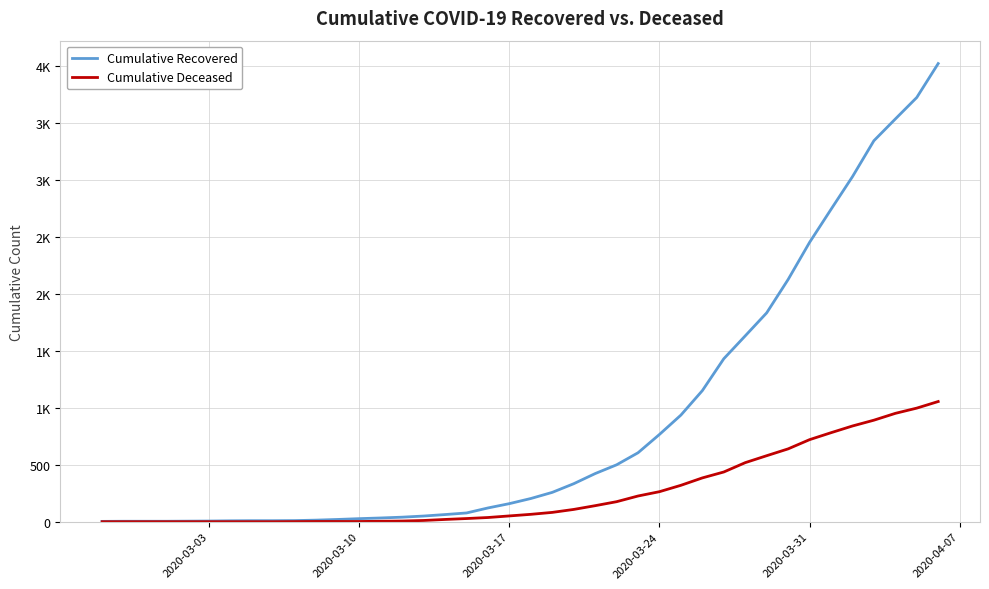

At how many categories does at least one series exceed 1526?

10